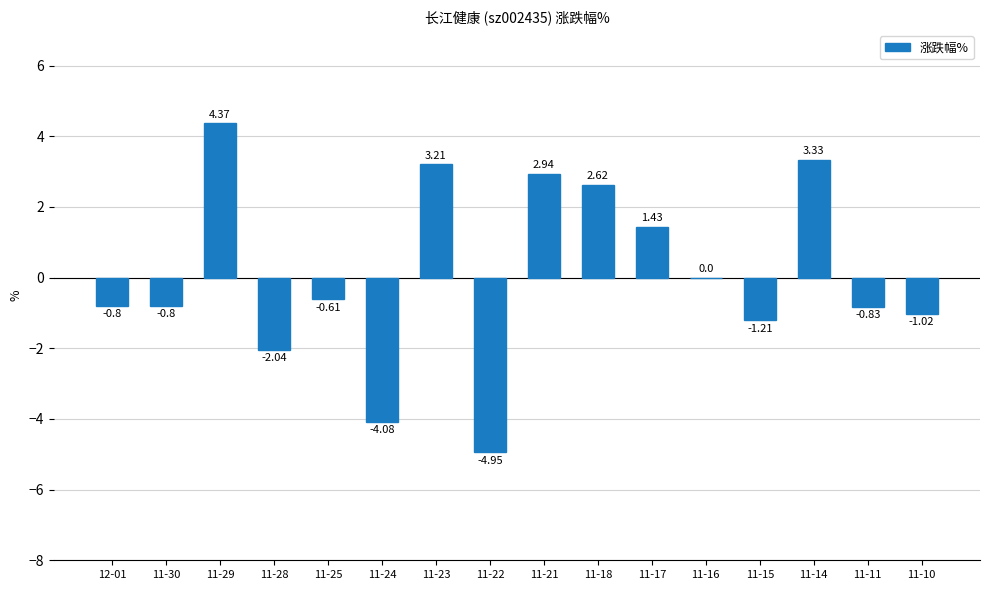

How many data points does each series have?

16